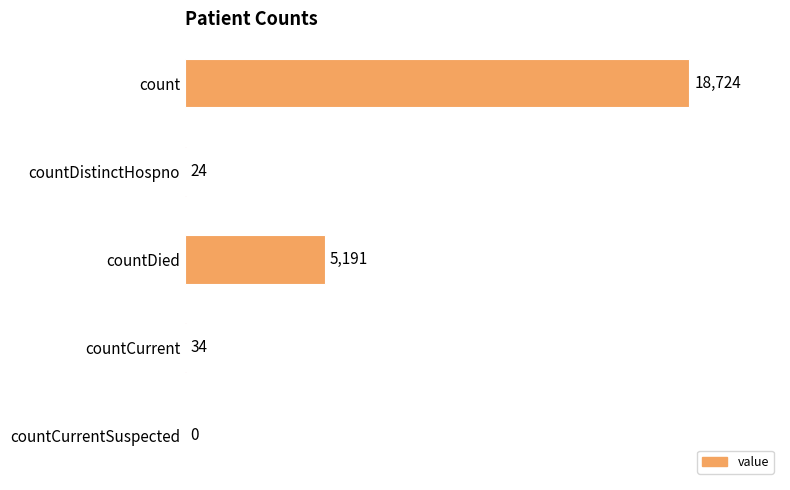

Which has a higher value, countCurrent or count?

count